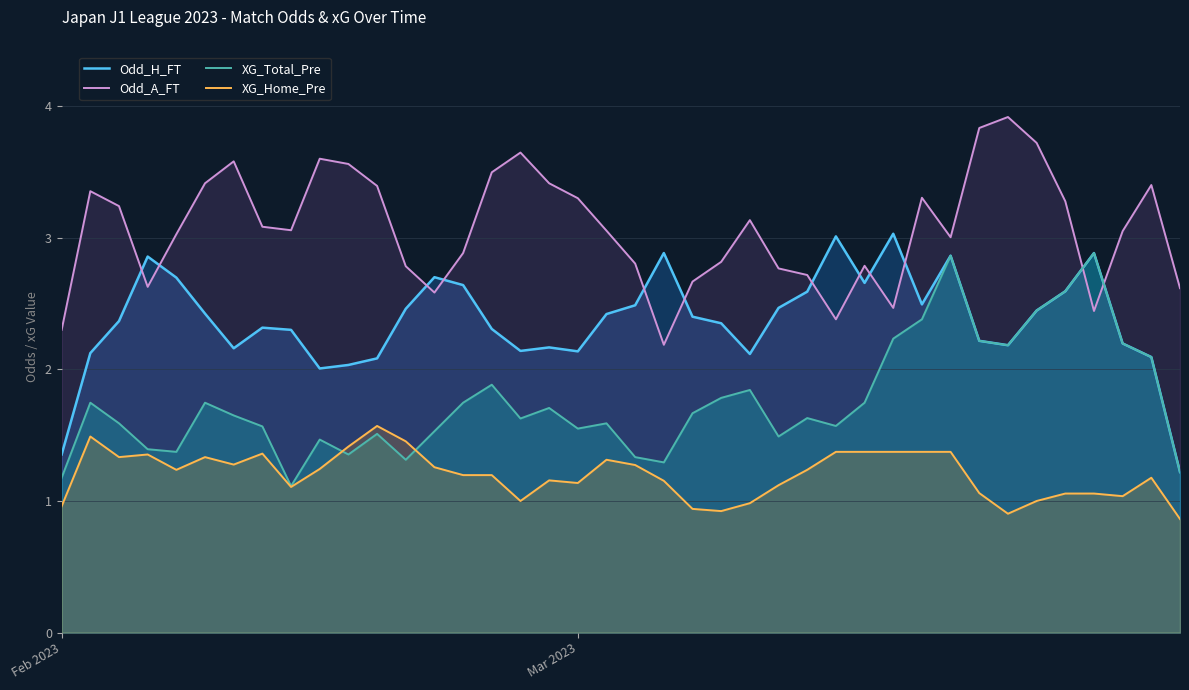

What is the difference between the maximum and minimum values in the XG_Total_Pre series?

1.8